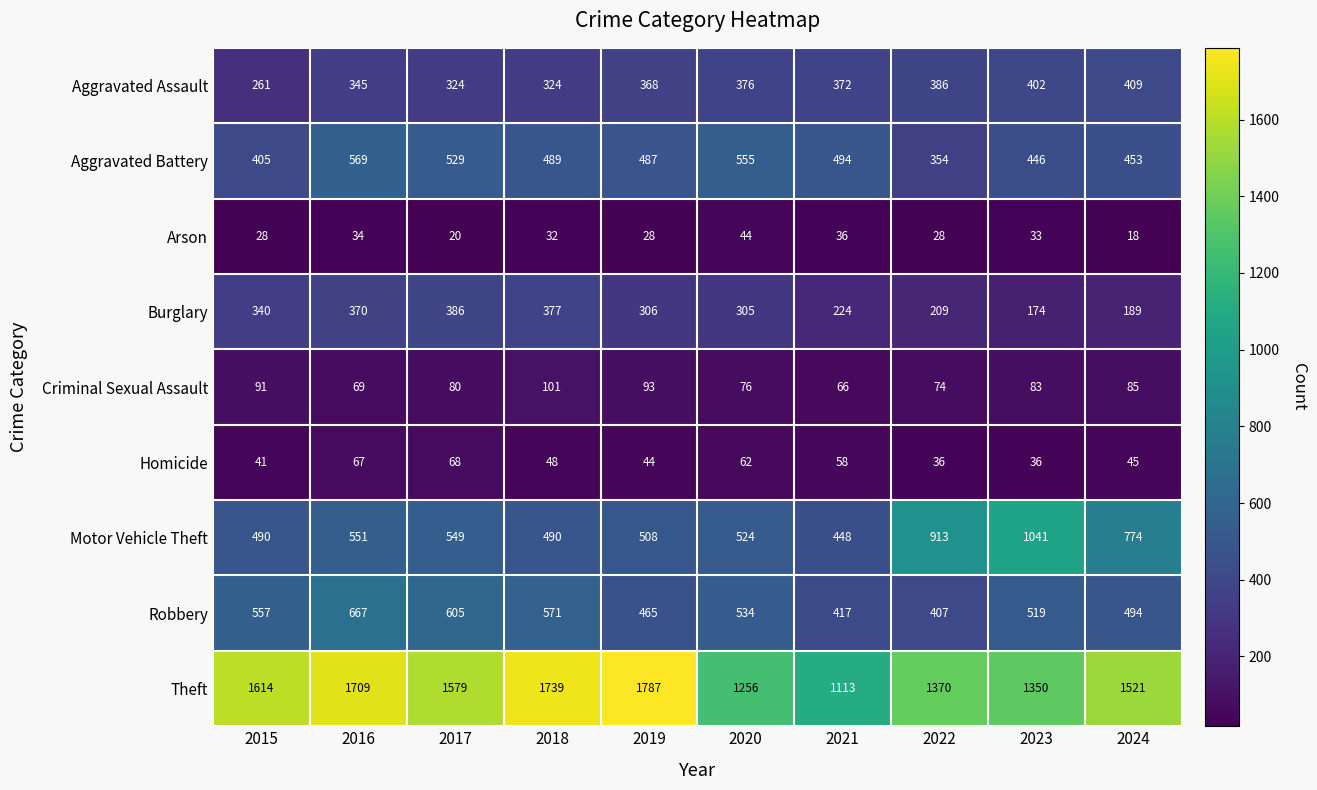

Which series has the largest total across all categories?

Theft